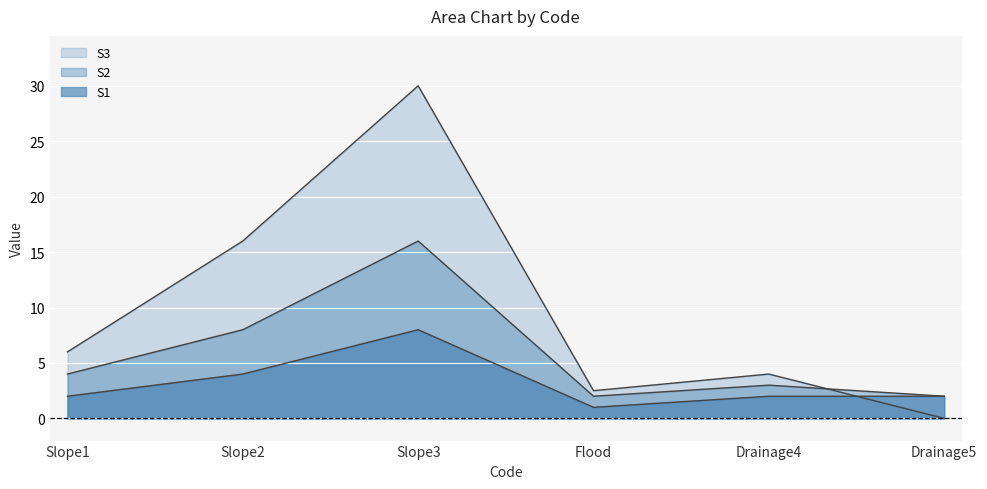

What is the average value of the S1 series?

3.2